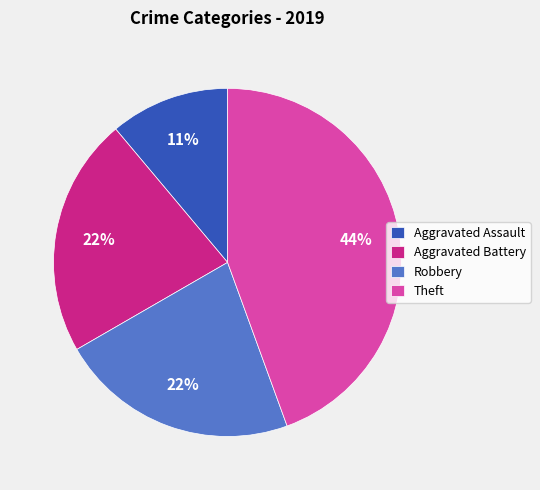

Which has a higher value, Aggravated Battery or Theft?

Theft